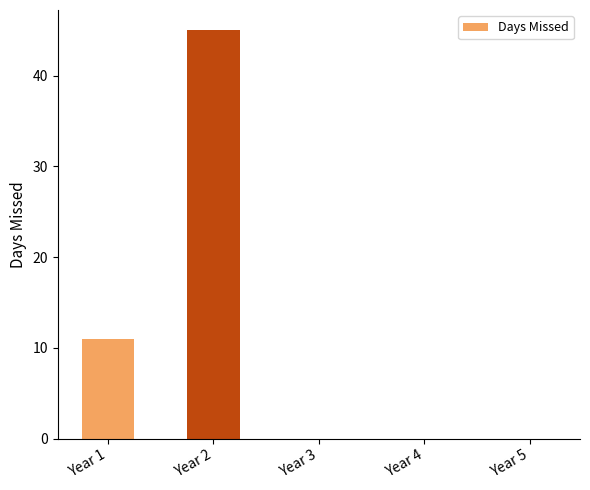

Reading left to right, what are all the values shown in this chart?

Year 1=11	Year 2=45	Year 3=0	Year 4=0	Year 5=0